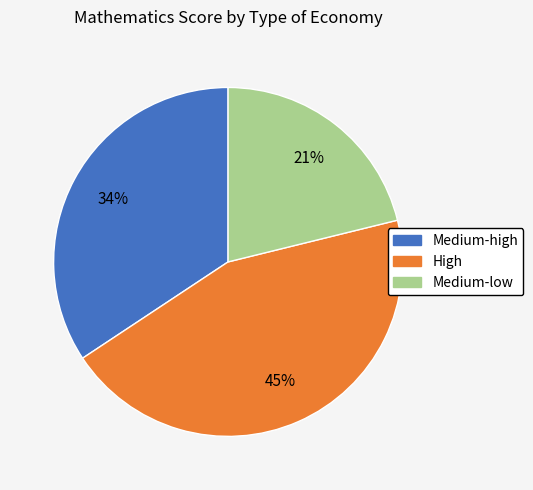

To the nearest percent, what is the average slice percentage?

33%